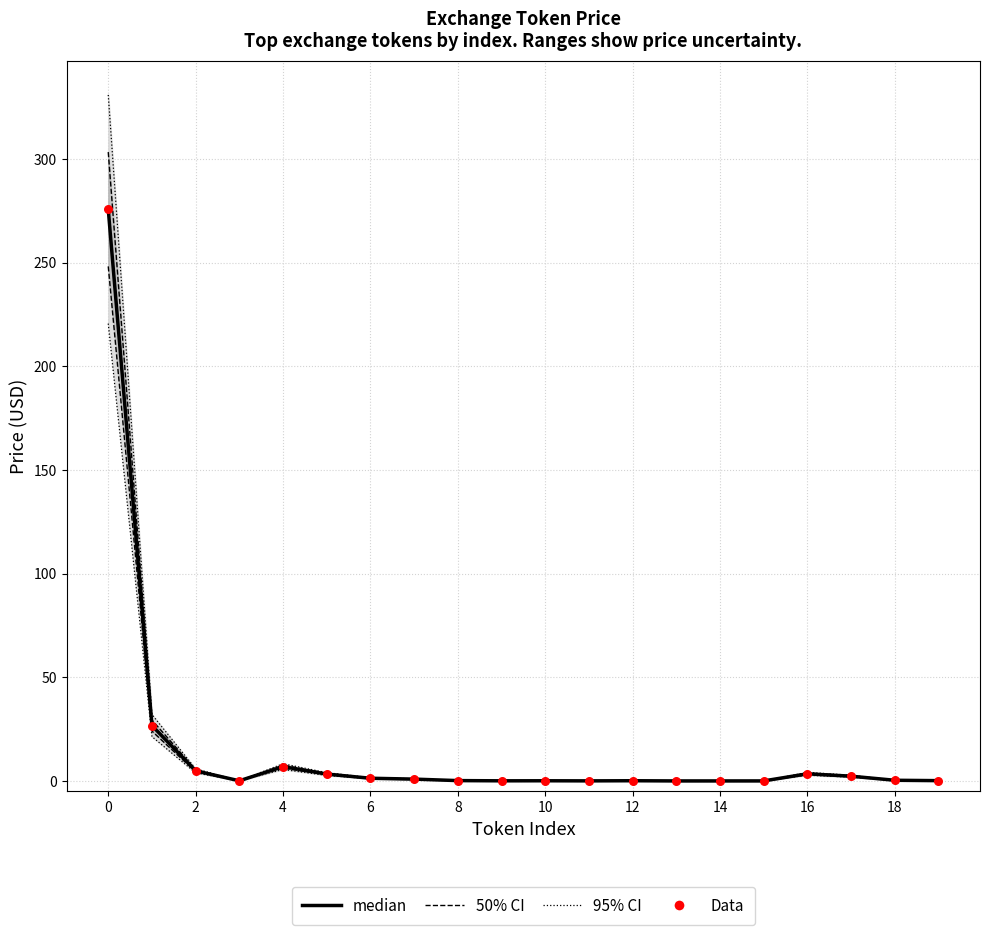

What is the total value across all series at 18?

0.2